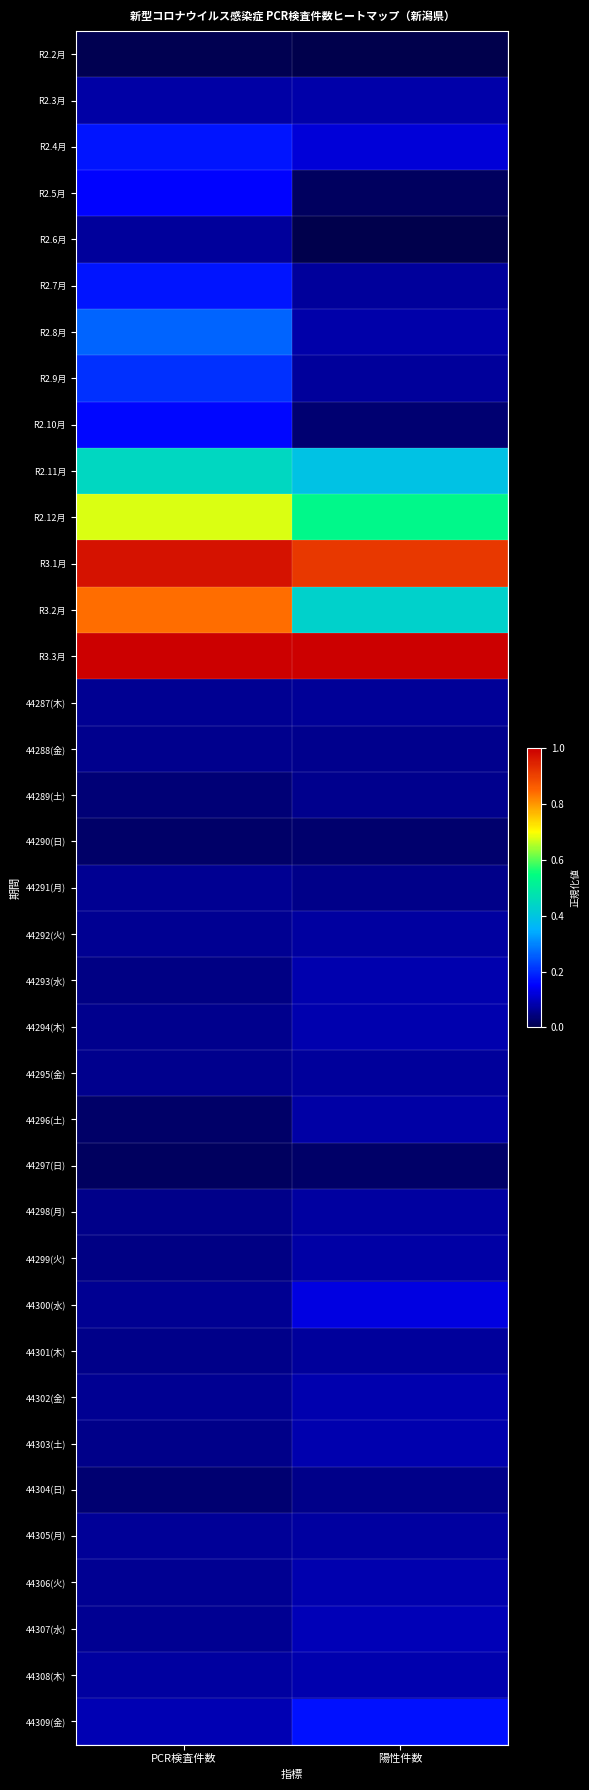

Which has a higher value, PCR検査件数 or 陽性件数?

PCR検査件数